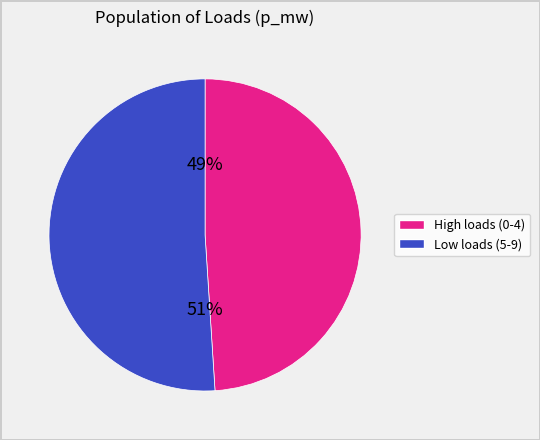

Count the number of slices in the pie.

2